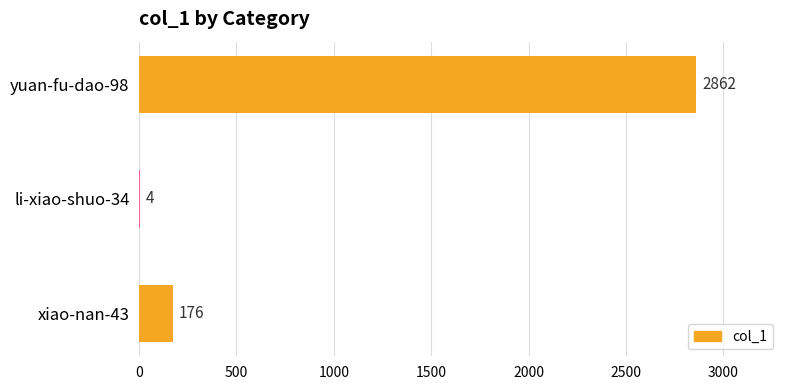

The value at li-xiao-shuo-34 is 4. True or false?

True